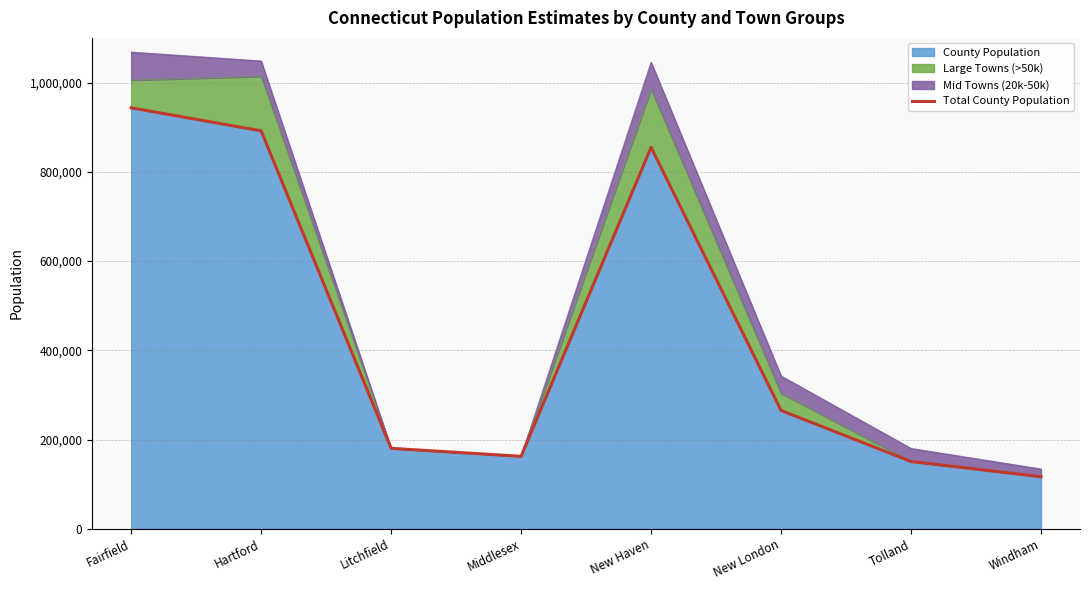

What is the ratio of the value at Litchfield to the value at Fairfield?

0.2